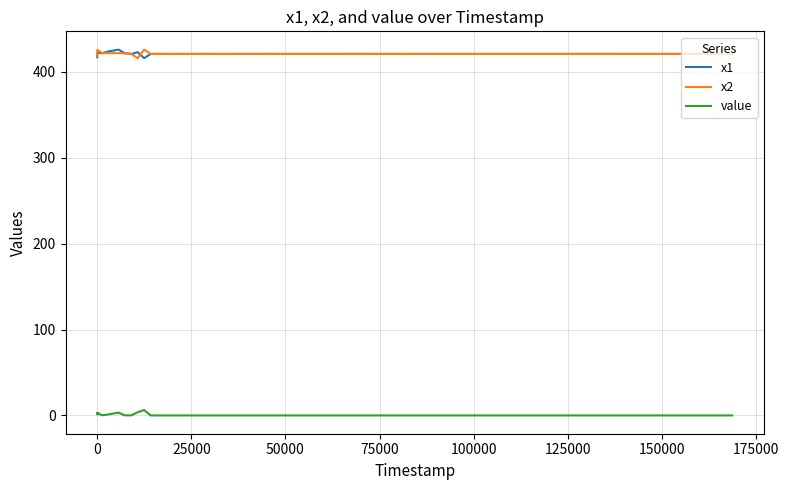

What is the average value of the x1 series?

421.0